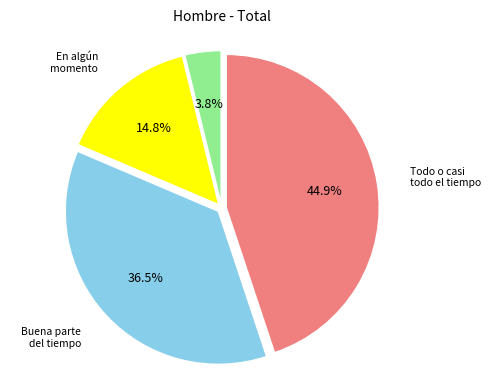

Is there any slice that represents more than half of the pie?

No